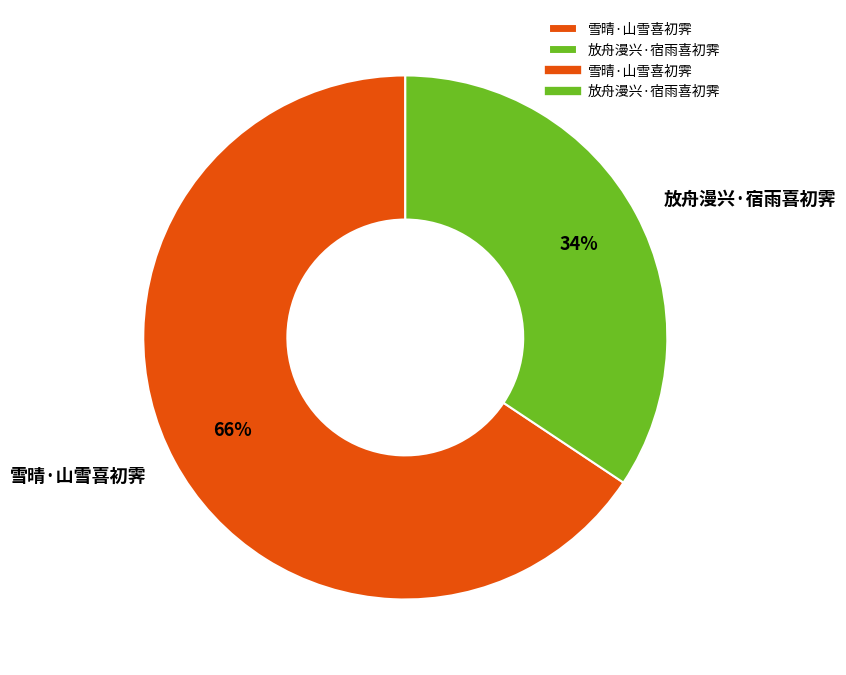

To the nearest percent, what percentage of the pie is 雪晴·山雪喜初霁?

66%